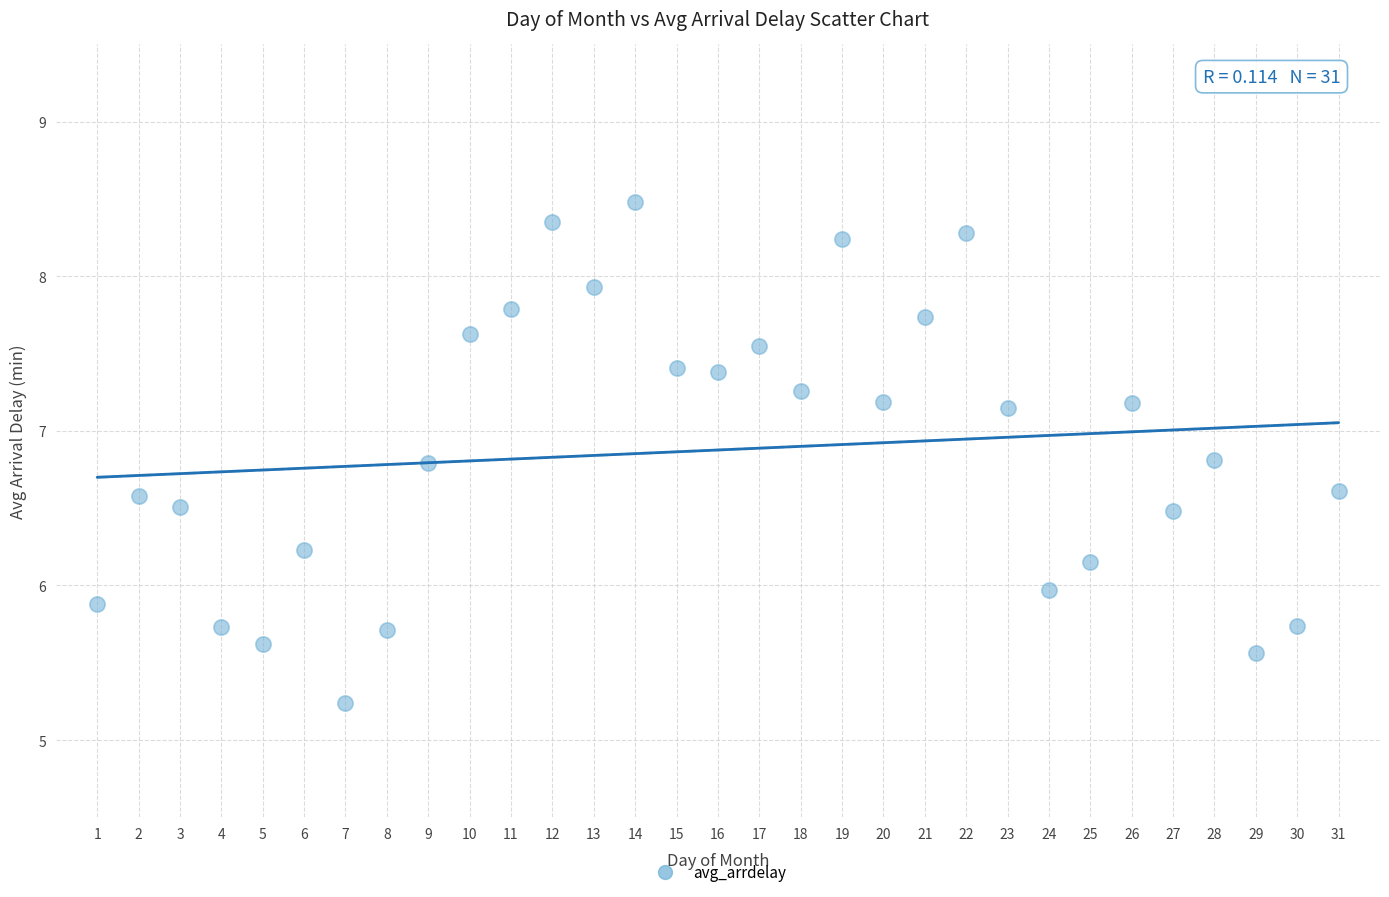

What is the range of Y values (max minus min)?

3.2